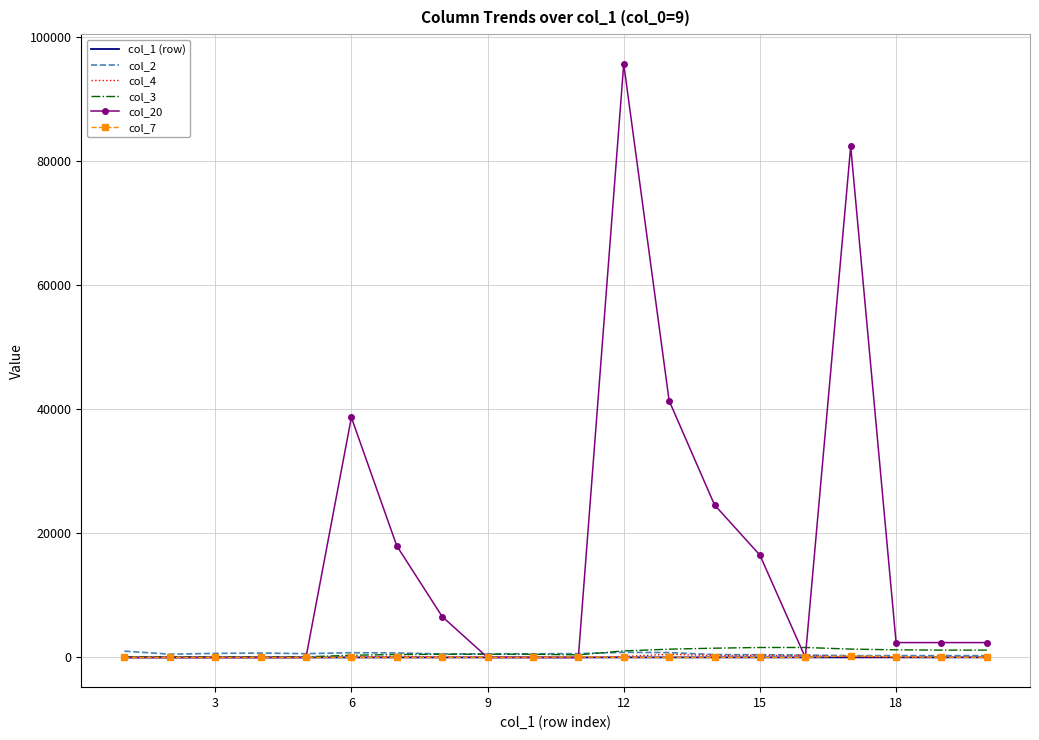

Which series has the largest range (max minus min)?

col_20